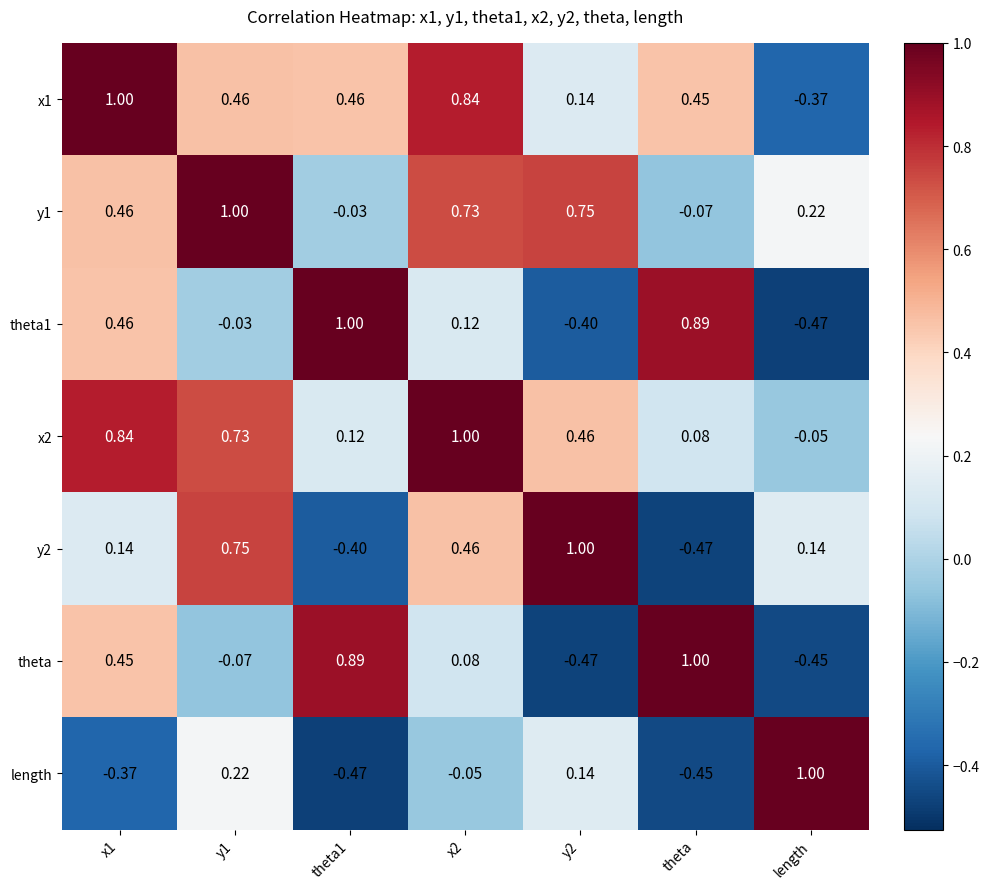

How many values in the y2 series exceed 0?

5